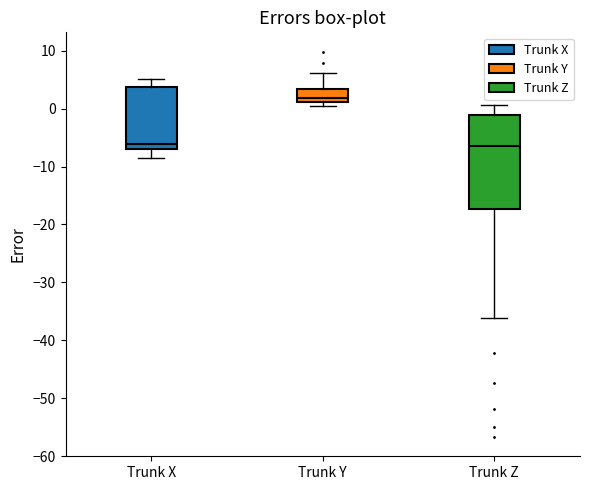

Comparing the boxes themselves (not the whiskers), which one is the tallest?

Trunk Z